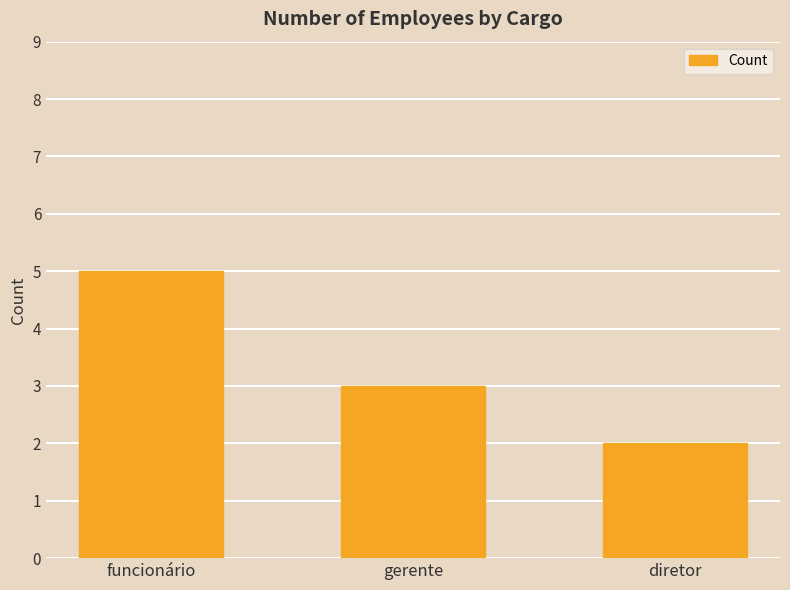

Which has a higher value, diretor or funcionário?

funcionário